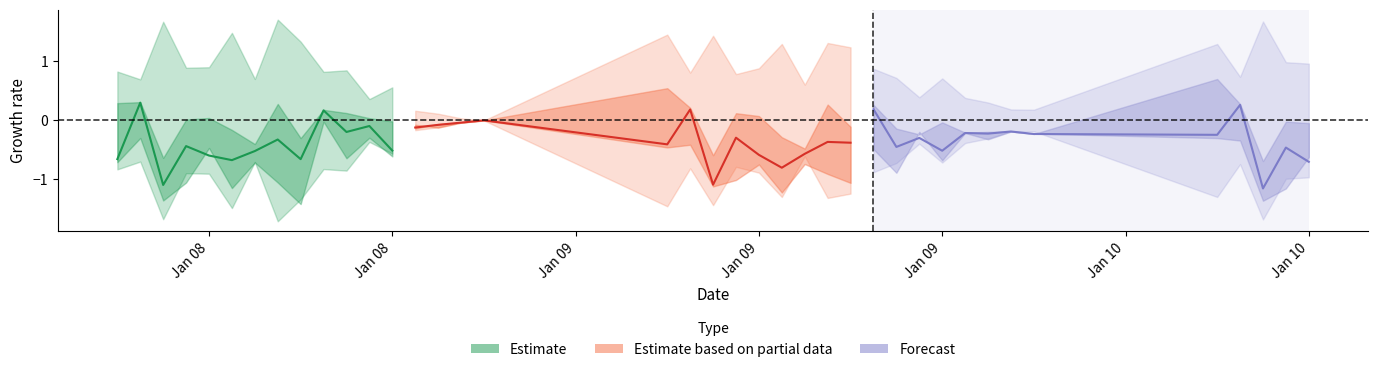

How many lines are shown in the chart?

3